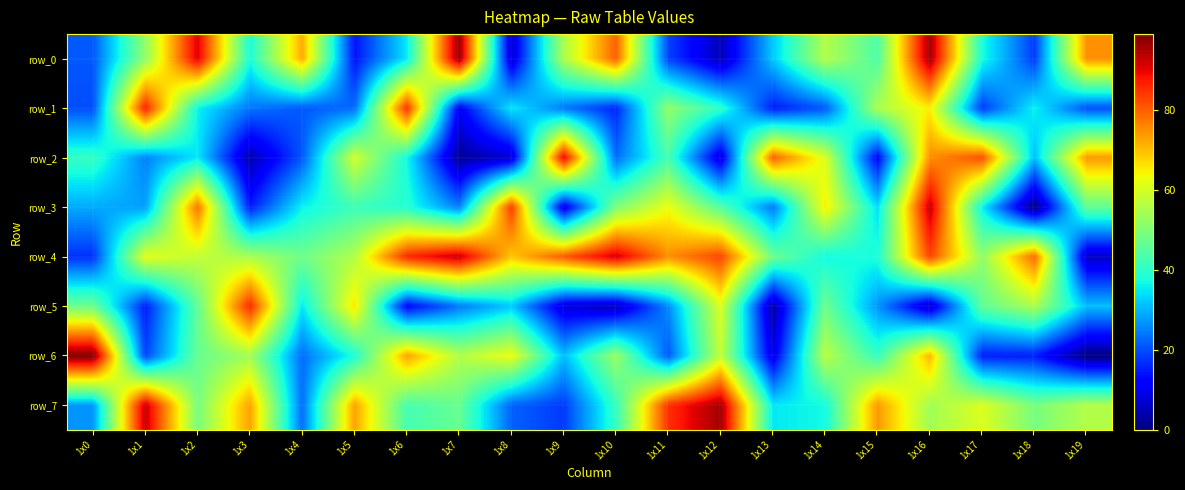

Reading left to right, extract all data points from this chart.

row_0: 1x0=21	1x1=52	1x2=91	1x3=38	1x4=72	1x5=14	1x6=35	1x7=97	1x8=7	1x9=55	1x10=80	1x11=19	1x12=5	1x13=32	1x14=56	1x15=44	1x16=96	1x17=38	1x18=18	1x19=75
row_1: 1x0=20	1x1=87	1x2=36	1x3=24	1x4=21	1x5=23	1x6=85	1x7=11	1x8=35	1x9=24	1x10=16	1x11=52	1x12=40	1x13=15	1x14=21	1x15=55	1x16=65	1x17=18	1x18=36	1x19=20
row_2: 1x0=41	1x1=25	1x2=35	1x3=4	1x4=21	1x5=60	1x6=37	1x7=2	1x8=7	1x9=90	1x10=23	1x11=43	1x12=8	1x13=80	1x14=61	1x15=12	1x16=75	1x17=82	1x18=31	1x19=74
row_3: 1x0=29	1x1=28	1x2=78	1x3=15	1x4=36	1x5=42	1x6=39	1x7=25	1x8=84	1x9=9	1x10=50	1x11=63	1x12=45	1x13=24	1x14=65	1x15=34	1x16=93	1x17=36	1x18=0	1x19=46
row_4: 1x0=17	1x1=62	1x2=58	1x3=55	1x4=48	1x5=56	1x6=86	1x7=93	1x8=69	1x9=81	1x10=92	1x11=75	1x12=83	1x13=48	1x14=37	1x15=38	1x16=83	1x17=52	1x18=79	1x19=6
row_5: 1x0=48	1x1=15	1x2=46	1x3=86	1x4=35	1x5=66	1x6=12	1x7=24	1x8=32	1x9=8	1x10=5	1x11=26	1x12=61	1x13=3	1x14=48	1x15=27	1x16=6	1x17=46	1x18=55	1x19=31
row_6: 1x0=99	1x1=19	1x2=47	1x3=54	1x4=23	1x5=38	1x6=73	1x7=56	1x8=63	1x9=31	1x10=53	1x11=21	1x12=58	1x13=9	1x14=57	1x15=41	1x16=71	1x17=15	1x18=15	1x19=0
row_7: 1x0=27	1x1=93	1x2=49	1x3=73	1x4=23	1x5=73	1x6=43	1x7=47	1x8=22	1x9=18	1x10=41	1x11=85	1x12=96	1x13=35	1x14=37	1x15=74	1x16=54	1x17=61	1x18=49	1x19=56